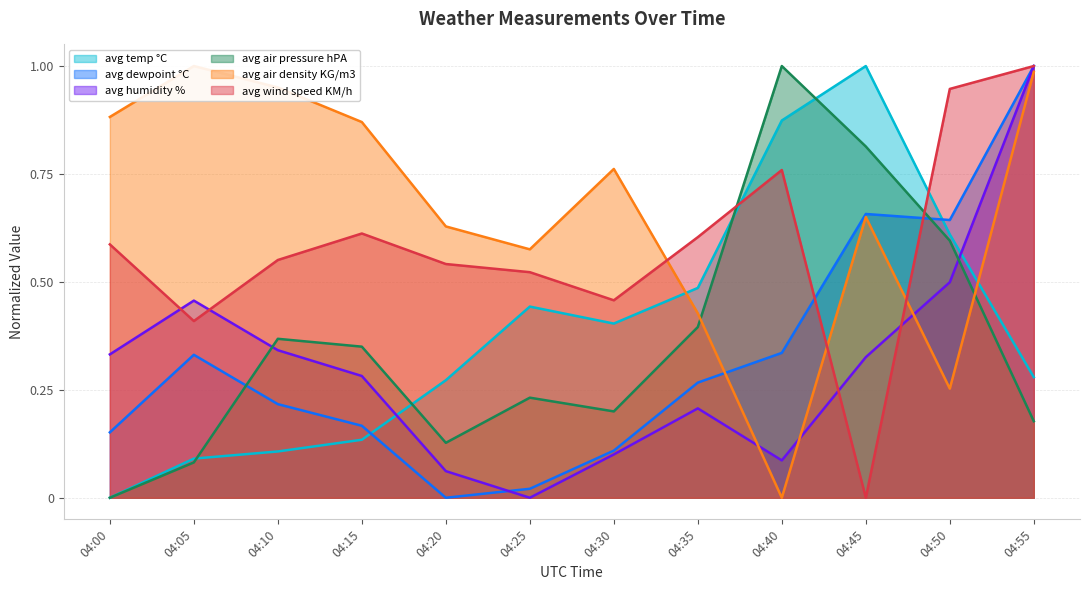

Reading left to right, transcribe all the data shown in this chart.

avg temp °C: 0.0	0.1	0.1	0.1	0.3	0.4	0.4	0.5	0.9	1.0	0.6	0.3
avg dewpoint °C: 0.2	0.3	0.2	0.2	0.0	0.0	0.1	0.3	0.3	0.7	0.6	1.0
avg humidity %: 0.3	0.5	0.3	0.3	0.1	0.0	0.1	0.2	0.1	0.3	0.5	1.0
avg air pressure hPA: 0.0	0.1	0.4	0.3	0.1	0.2	0.2	0.4	1.0	0.8	0.6	0.2
avg air density KG/m3: 0.9	1.0	1.0	0.9	0.6	0.6	0.8	0.4	0.0	0.7	0.3	1.0
avg wind speed KM/h: 0.6	0.4	0.6	0.6	0.5	0.5	0.5	0.6	0.8	0.0	0.9	1.0